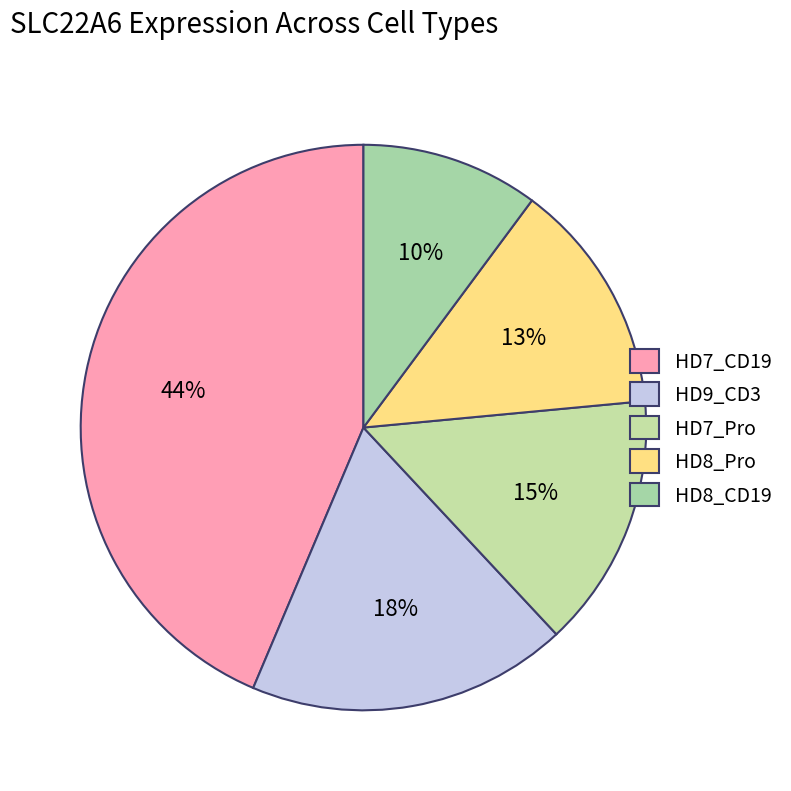

Rank the categories by value from lowest to highest.

HD8_CD19, HD8_Pro, HD7_Pro, HD9_CD3, HD7_CD19